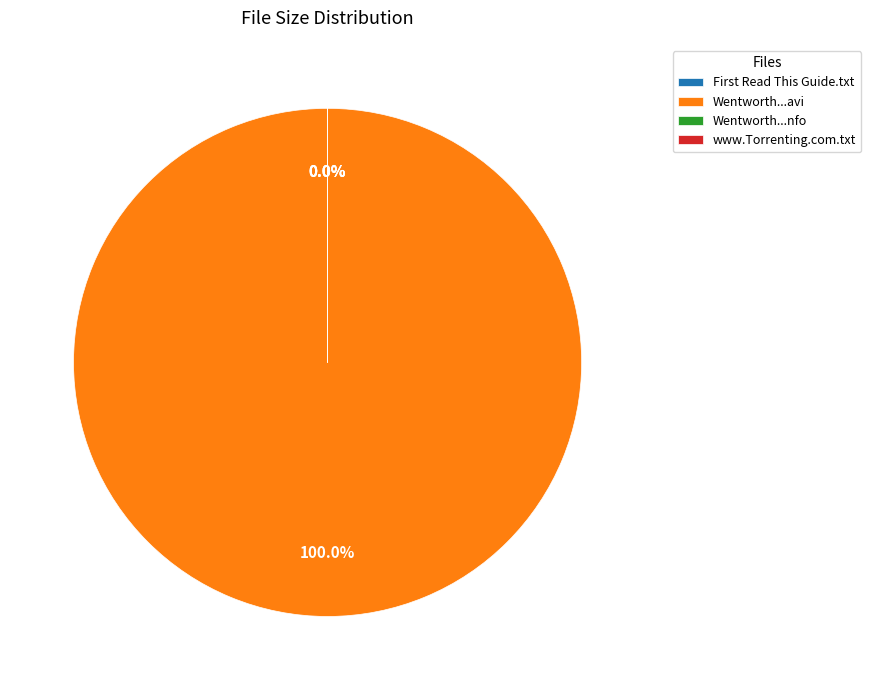

What is the majority slice?

Wentworth.S01E07.HDTV.XviD-AFG.avi